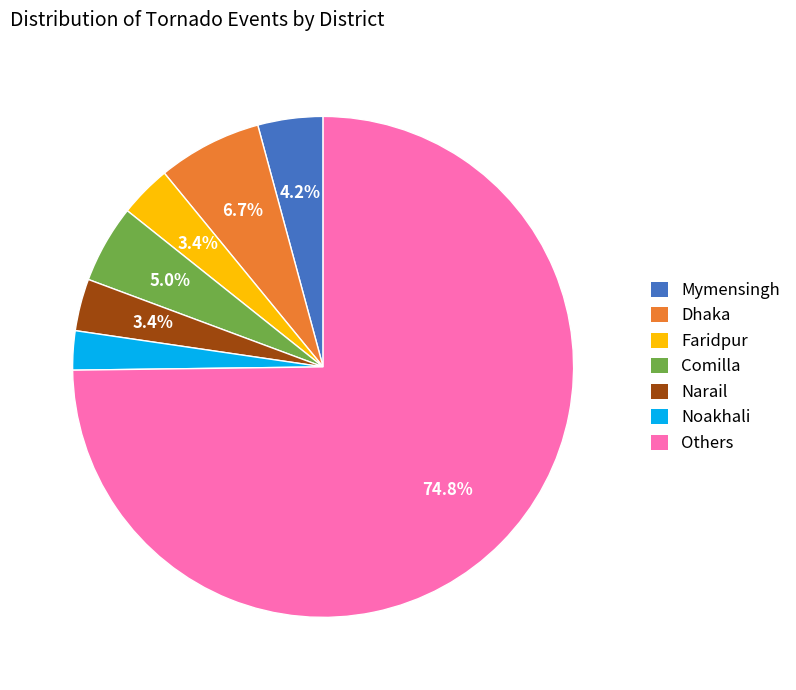

Which has a higher value, Comilla or Dhaka?

Dhaka